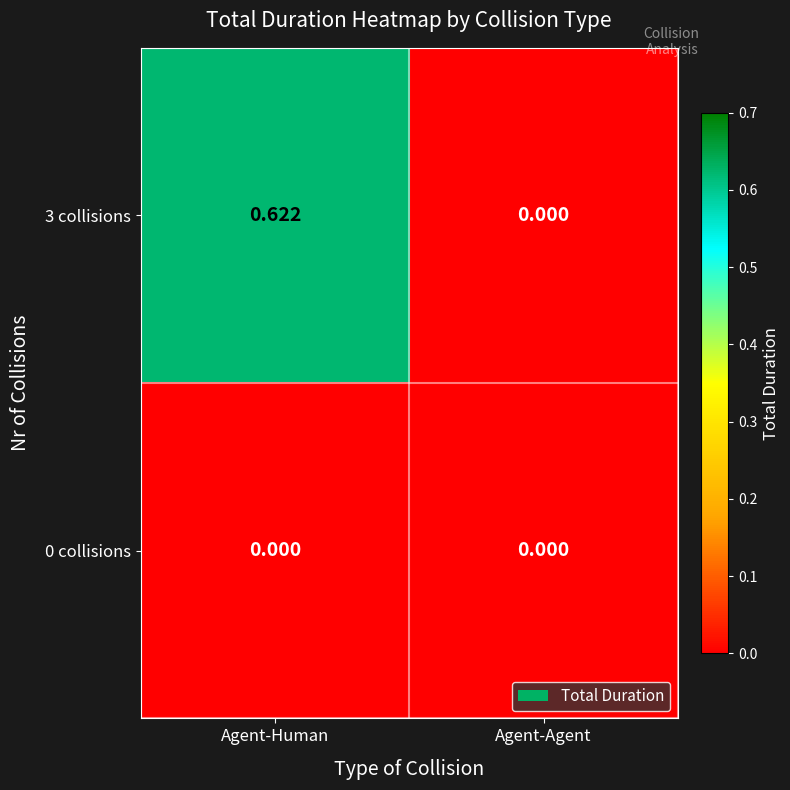

How many categories are shown in the chart?

2